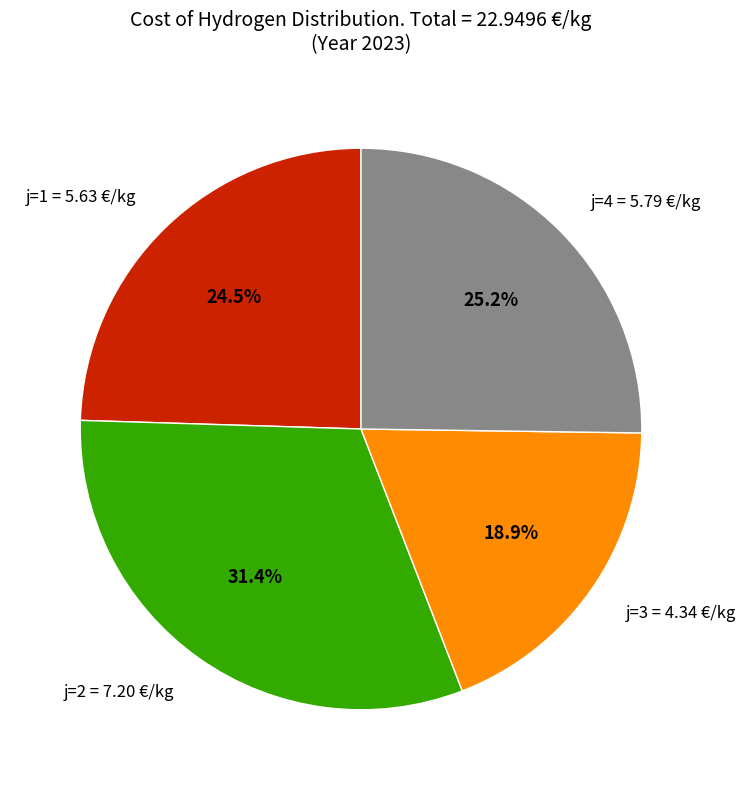

To the nearest percent, what is the average slice percentage?

25%